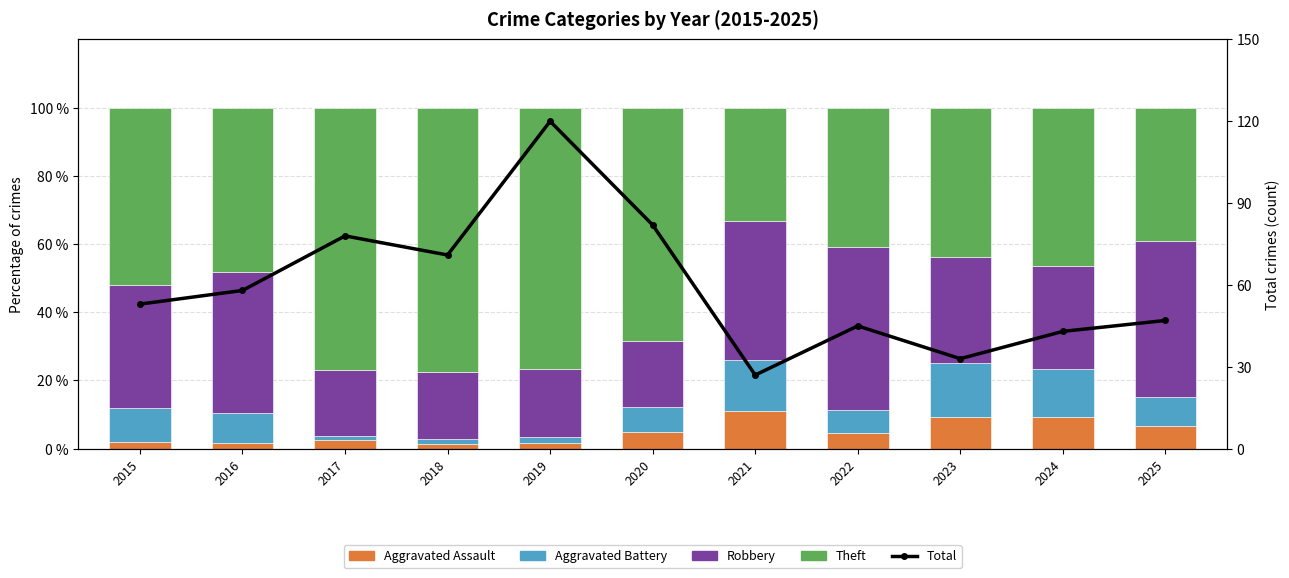

Reading left to right, list all the values displayed in this chart.

Aggravated Assault: 2015=2.0	2016=1.7	2017=2.6	2018=1.4	2019=1.7	2020=4.9	2021=11.1	2022=4.5	2023=9.4	2024=9.3	2025=6.5
Aggravated Battery: 2015=10.0	2016=8.6	2017=1.3	2018=1.4	2019=1.7	2020=7.3	2021=14.8	2022=6.8	2023=15.6	2024=14.0	2025=8.7
Robbery: 2015=36.0	2016=41.4	2017=19.2	2018=19.7	2019=20.0	2020=19.5	2021=40.7	2022=47.7	2023=31.2	2024=30.2	2025=45.7
Theft: 2015=52.0	2016=48.3	2017=76.9	2018=77.5	2019=76.7	2020=68.3	2021=33.3	2022=40.9	2023=43.8	2024=46.5	2025=39.1
Total Crimes: 2015=53.0	2016=58.0	2017=78.0	2018=71.0	2019=120.0	2020=82.0	2021=27.0	2022=45.0	2023=33.0	2024=43.0	2025=47.0